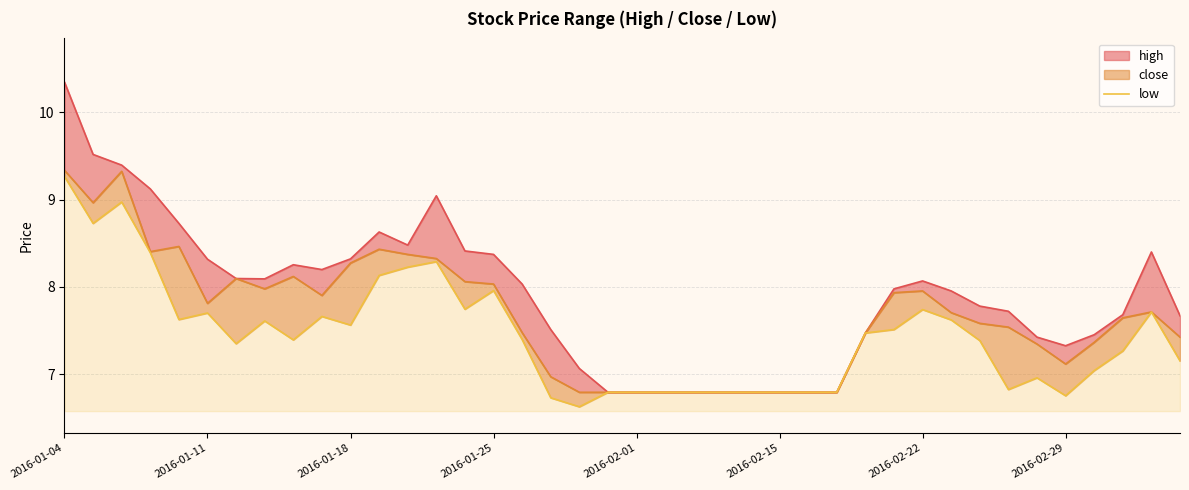

How many data points does each series have?

40